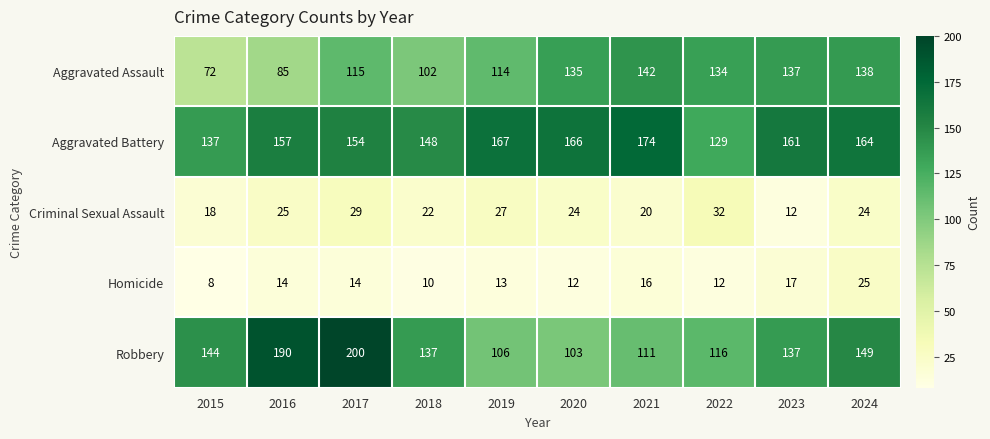

List the series in order of their peak value, lowest first.

Homicide, Criminal Sexual Assault, Aggravated Assault, Aggravated Battery, Robbery